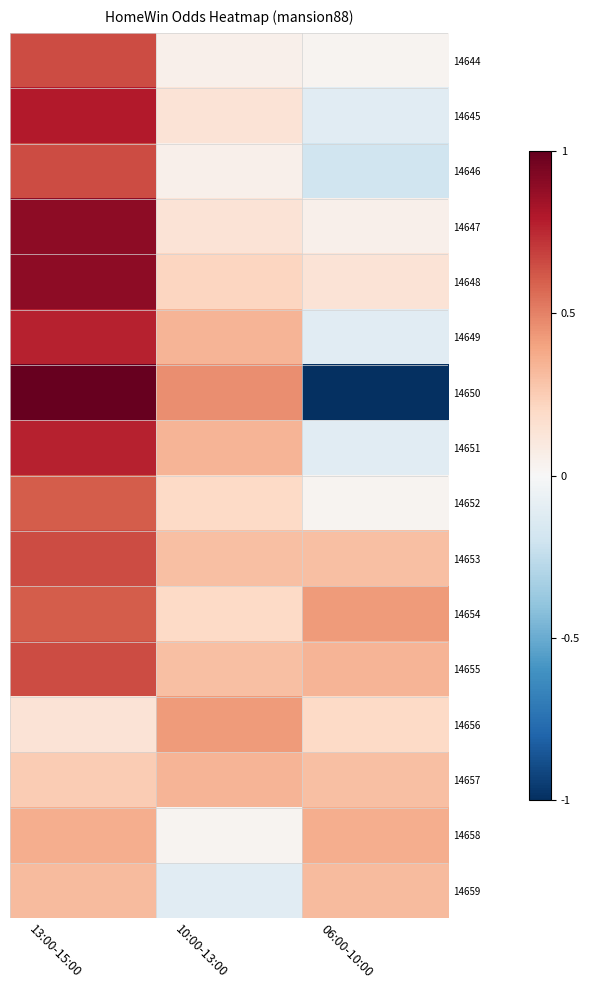

Count the number of data series in this chart.

16